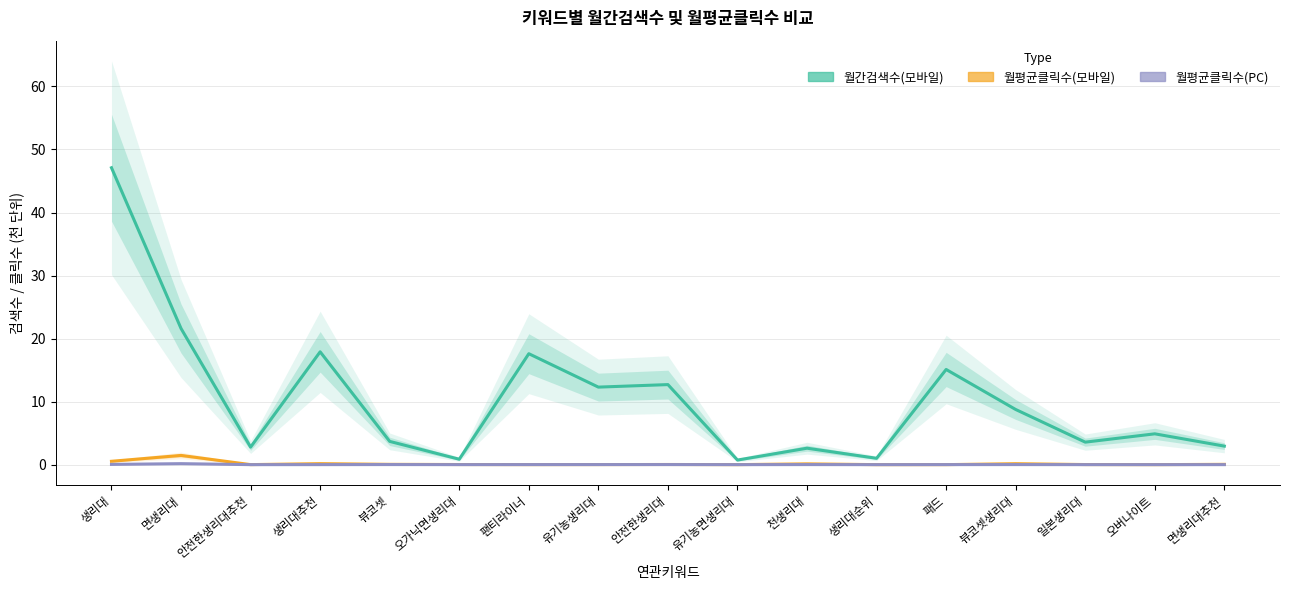

What is the total value across all series at 오버나이트?

4.9